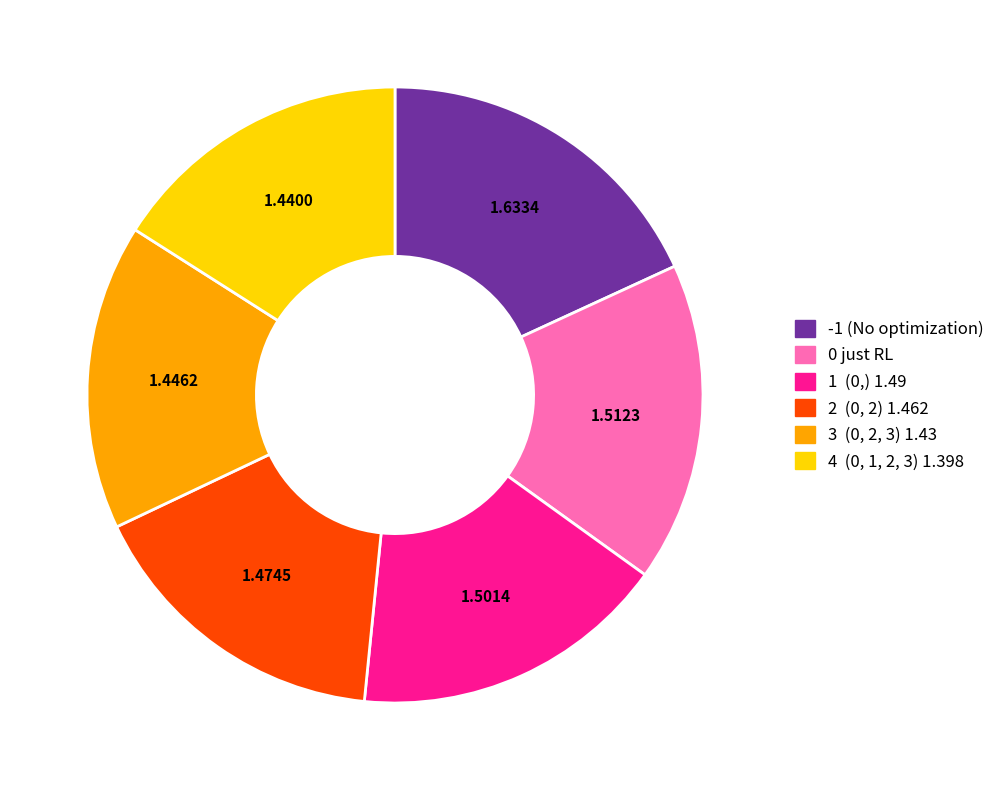

Is there any slice that represents more than half of the pie?

No